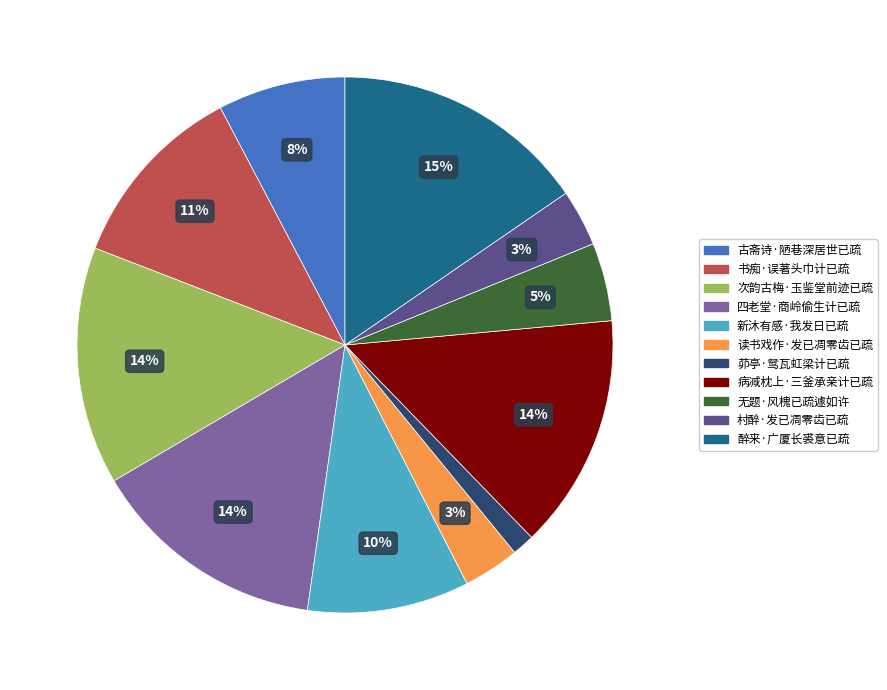

To the nearest percent, what portion does 无题·风槐已疏遽如许 represent?

5%